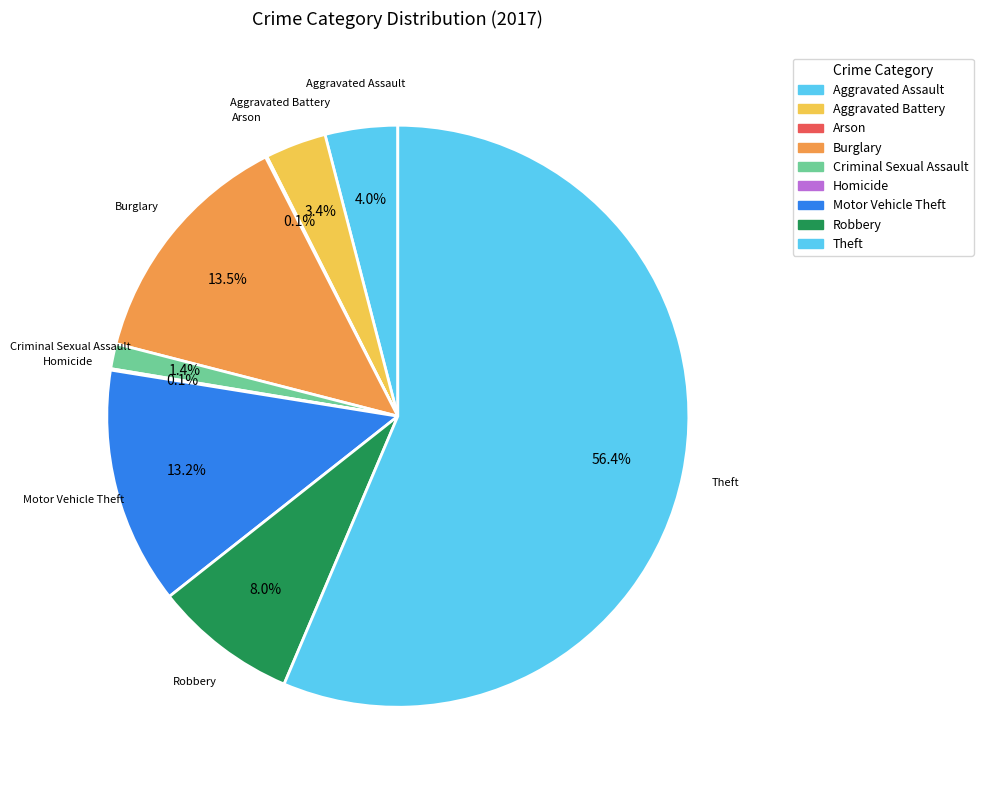

How many slices are in this pie chart?

9